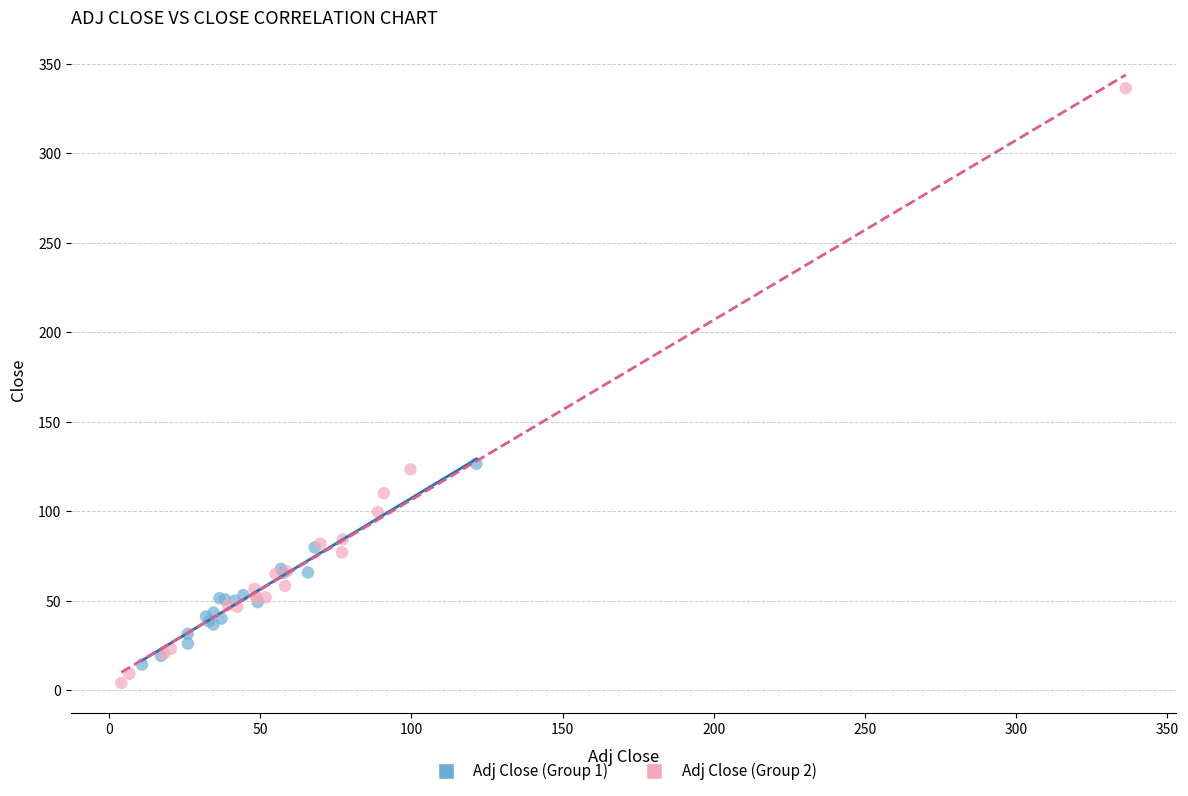

Which series reaches the maximum Y coordinate?

Adj Close (Group 2)